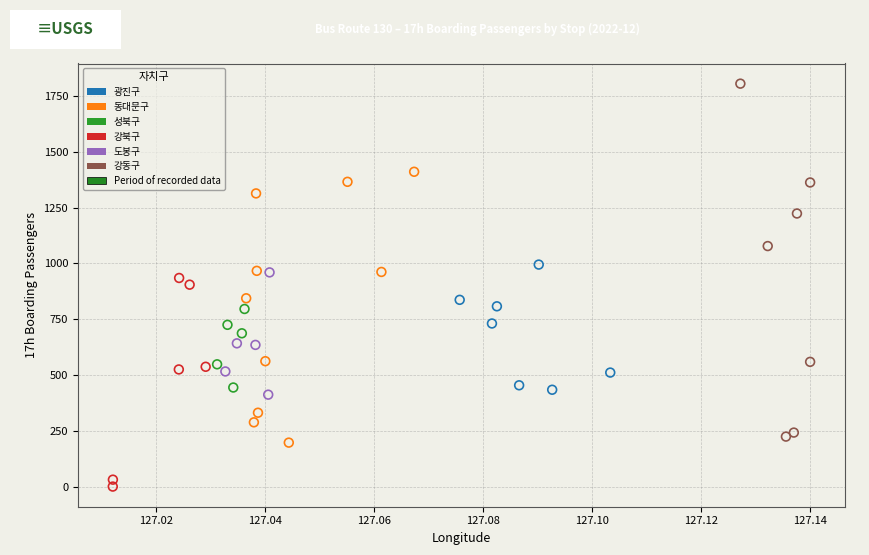

Which series has the largest Y range (max minus min)?

강동구